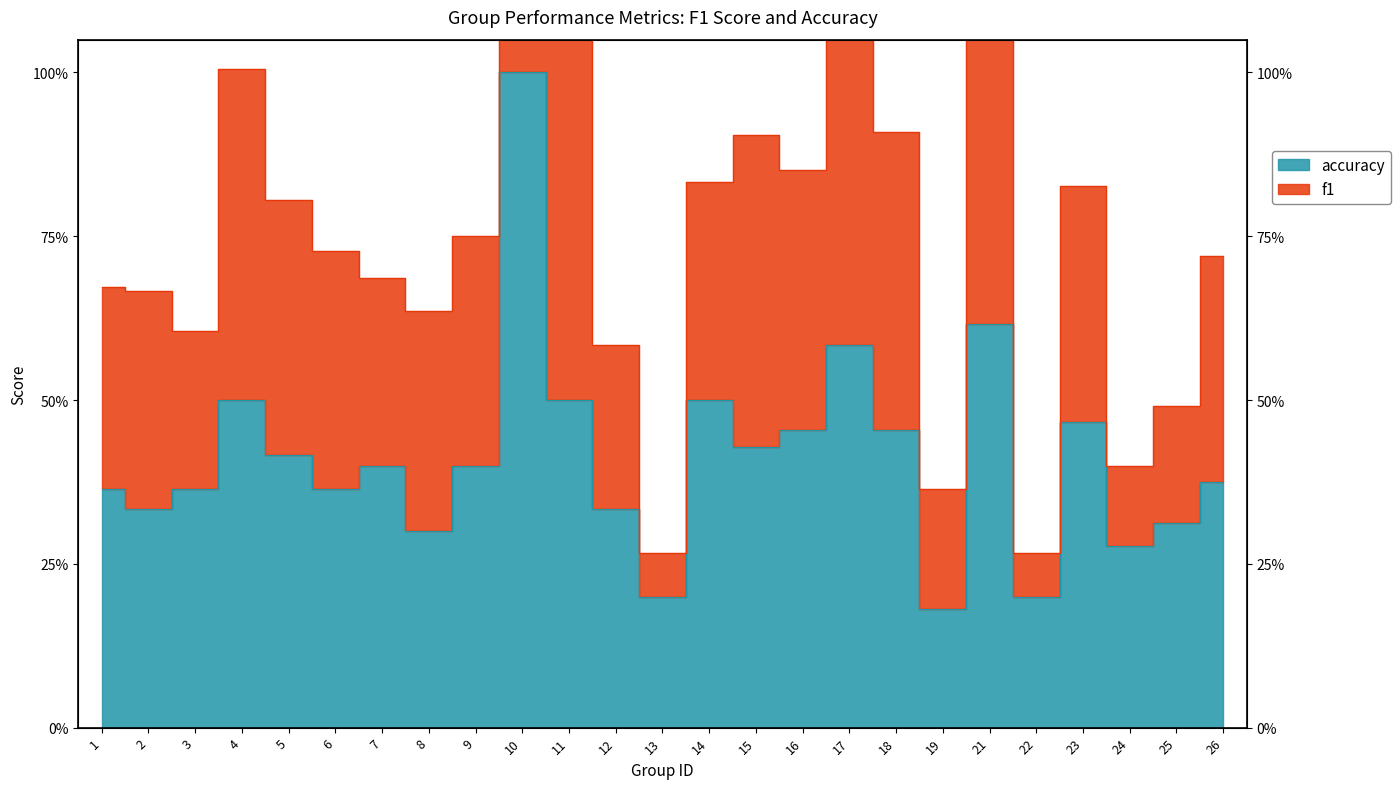

True or false: f1 has a value of 0.6 at 12.

True